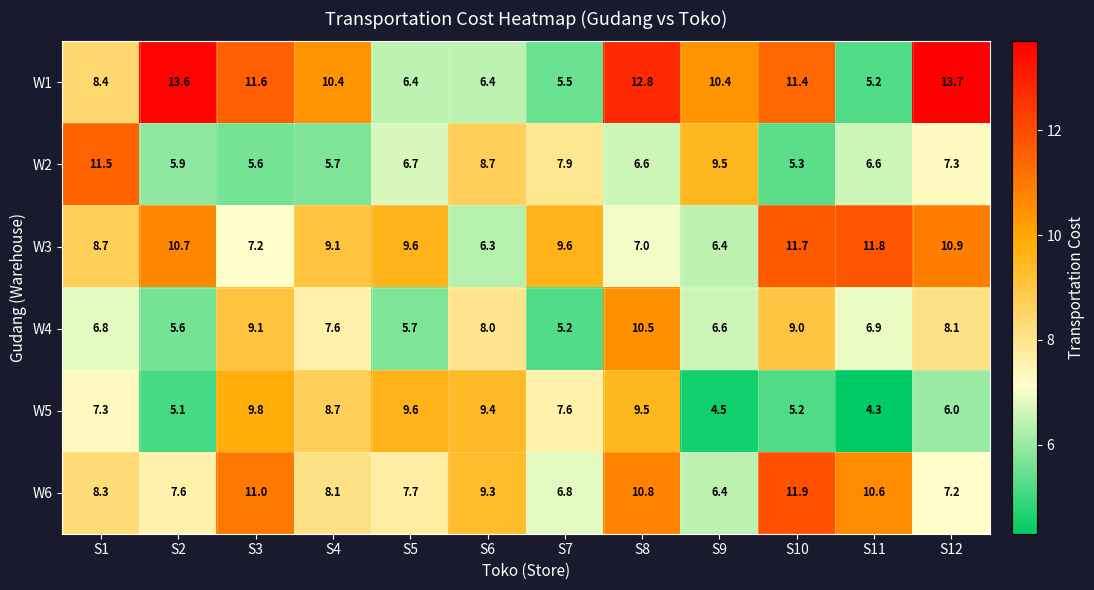

How many distinct data groups are displayed?

6